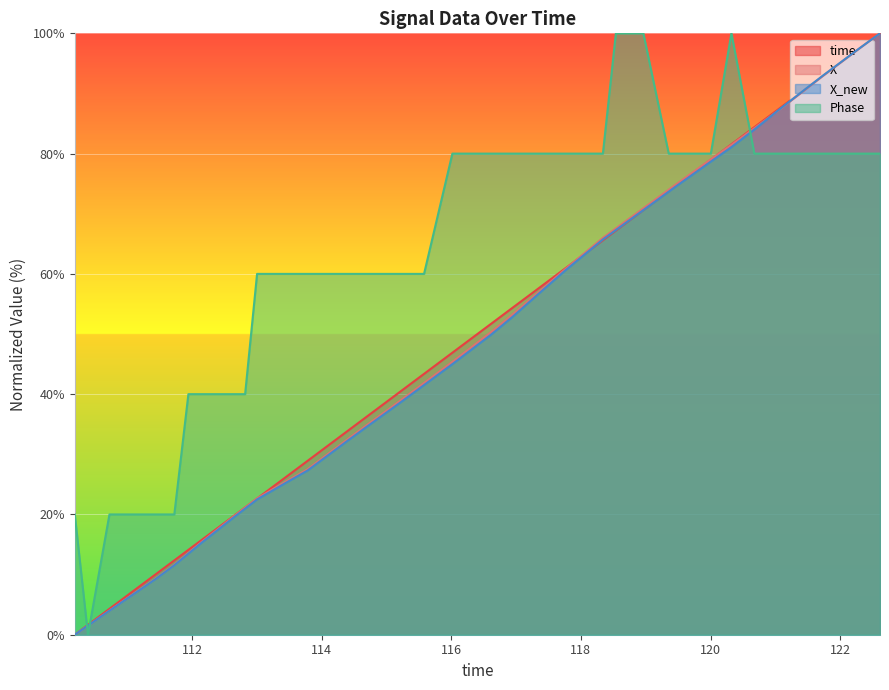

How many data points in X_new are less than 47?

20